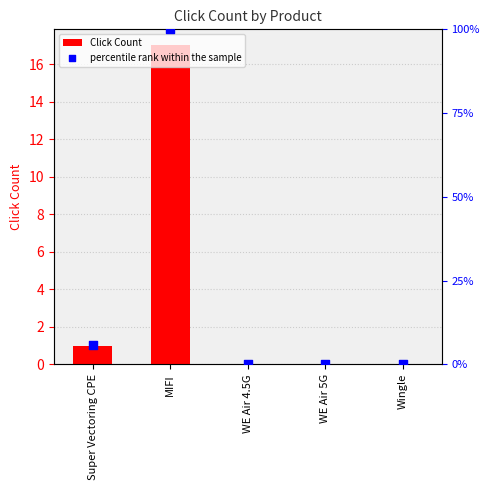

Which series reaches the maximum Y coordinate?

percentile rank within the sample